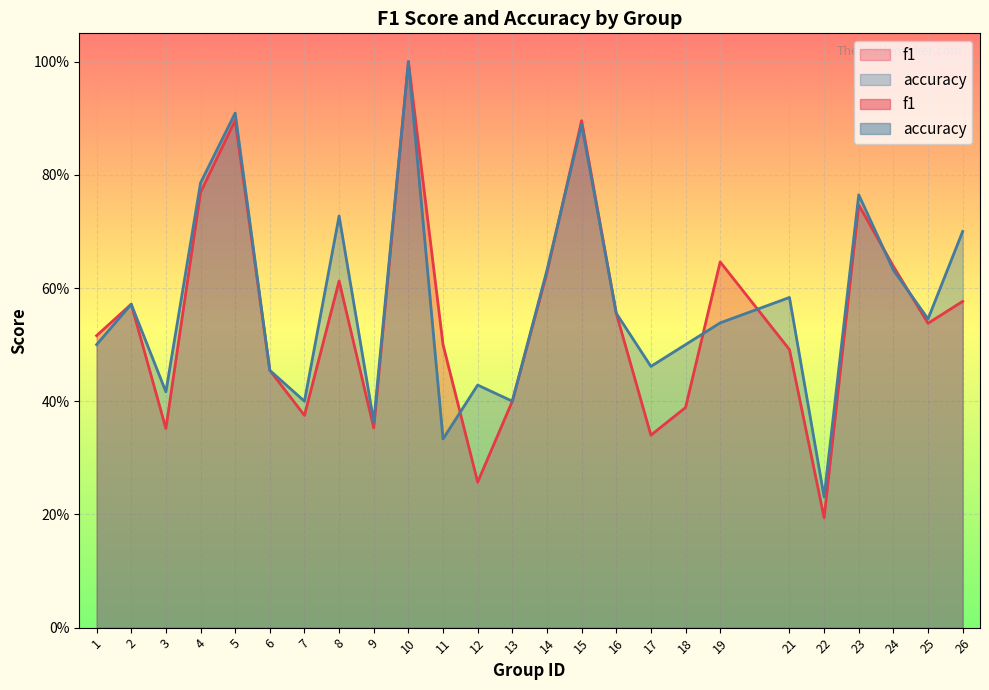

Reading left to right, list all the values displayed in this chart.

f1: 0.5	0.6	0.4	0.8	0.9	0.5	0.4	0.6	0.4	1.0	0.5	0.3	0.4	0.6	0.9	0.6	0.3	0.4	0.6	0.5	0.2	0.7	0.6	0.5	0.6
accuracy: 0.5	0.6	0.4	0.8	0.9	0.5	0.4	0.7	0.4	1.0	0.3	0.4	0.4	0.6	0.9	0.6	0.5	0.5	0.5	0.6	0.2	0.8	0.6	0.5	0.7